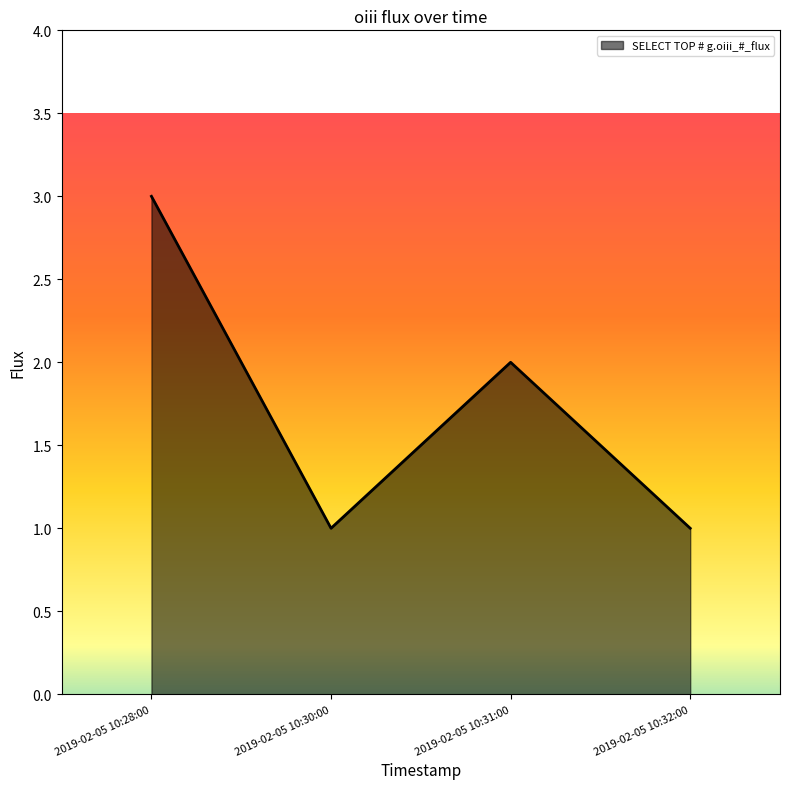

True or false: the data shows 3 at 2019-02-05 10:28:00.

True